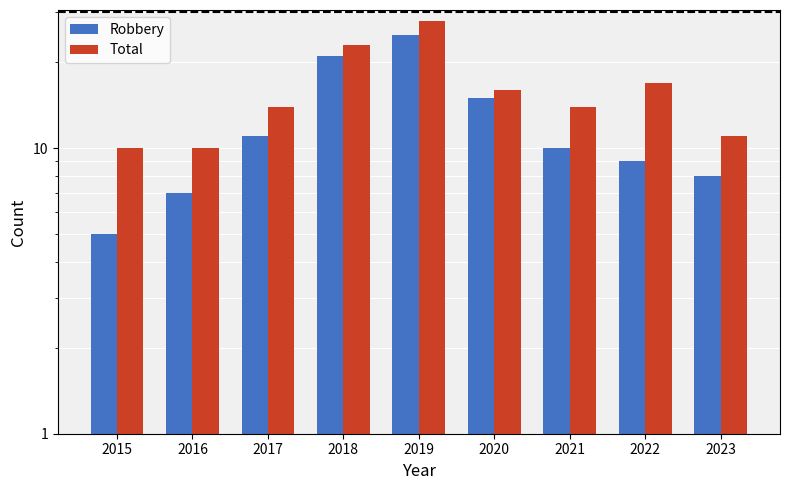

What is the minimum value for Total?

10